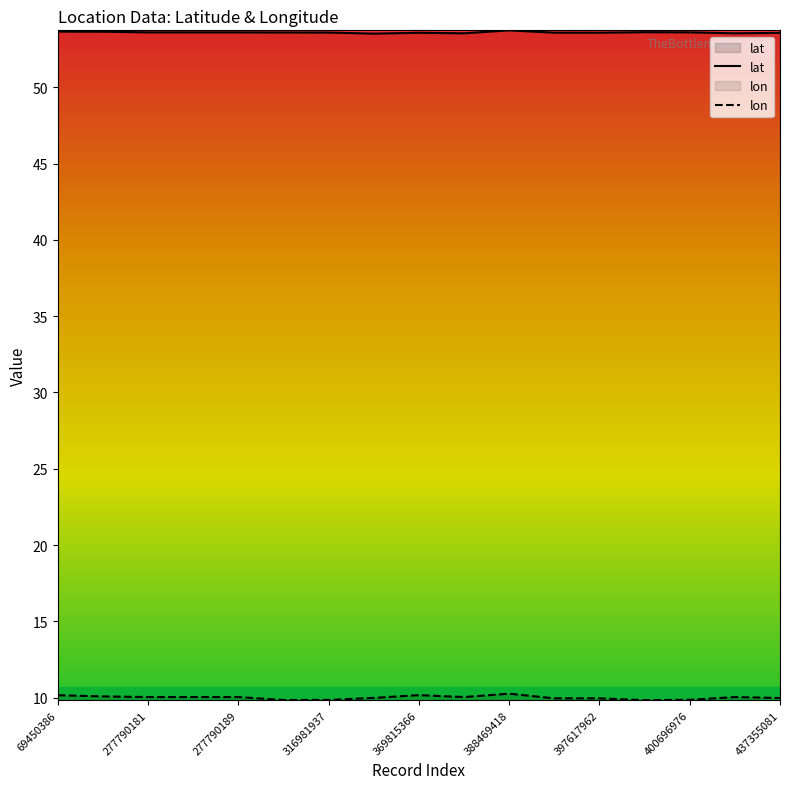

What are all the series names shown in the legend?

lat, lon